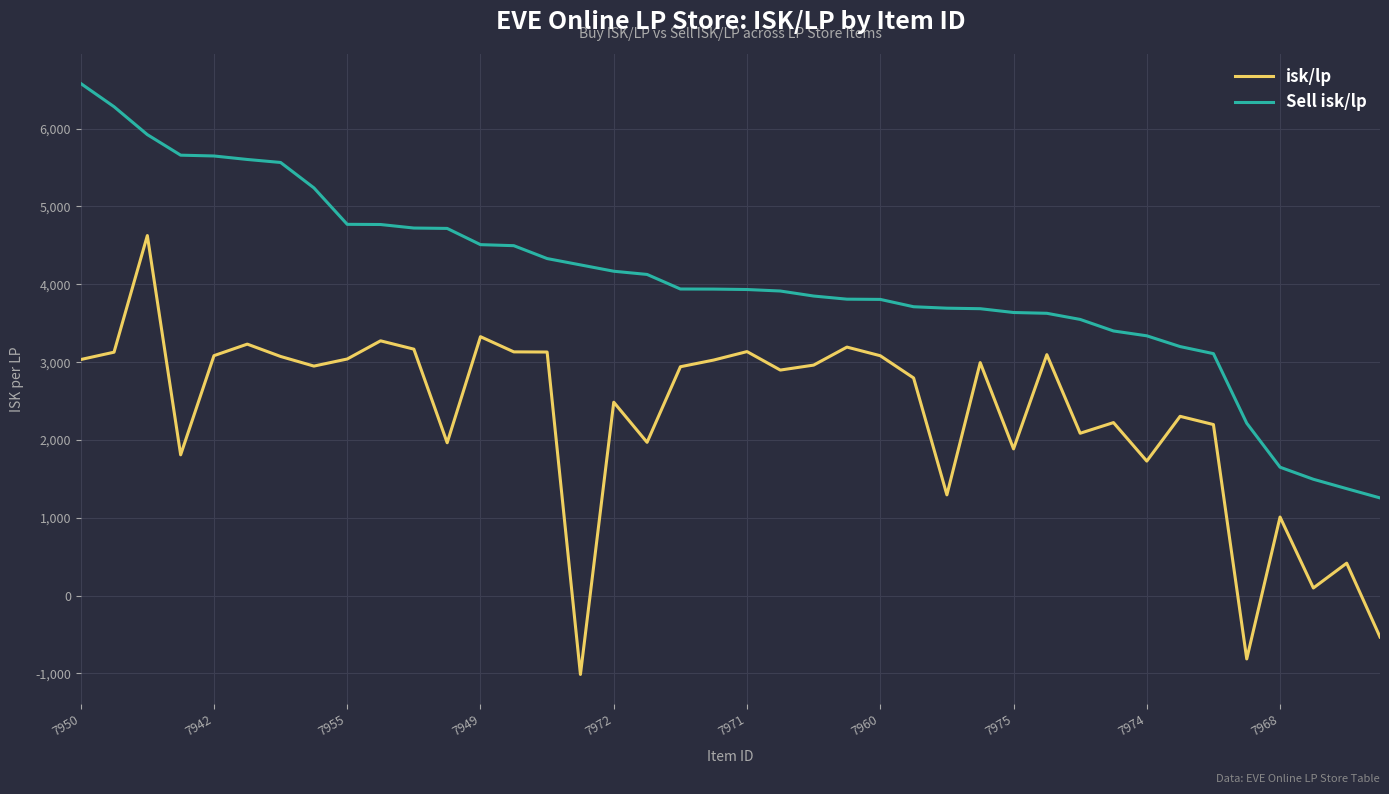

What is the minimum value shown in the chart?

-1013.8